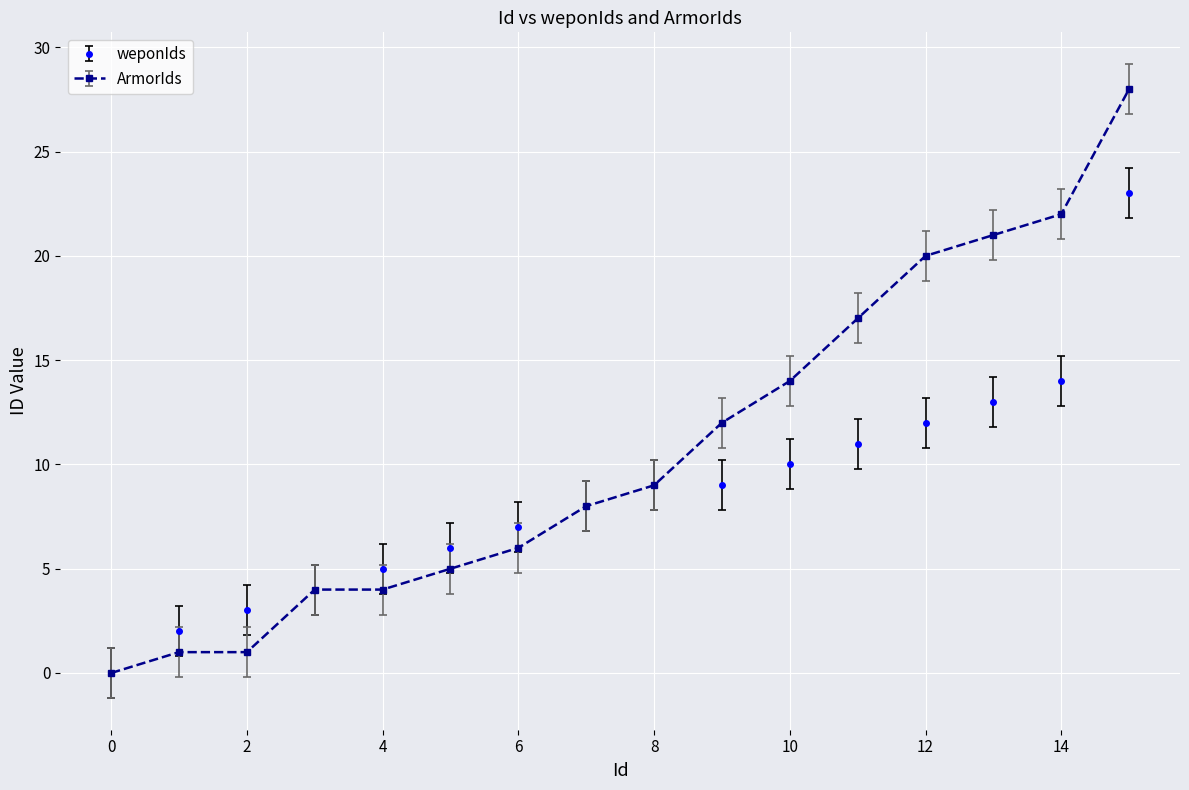

Which series has the largest total across all categories?

ArmorIds